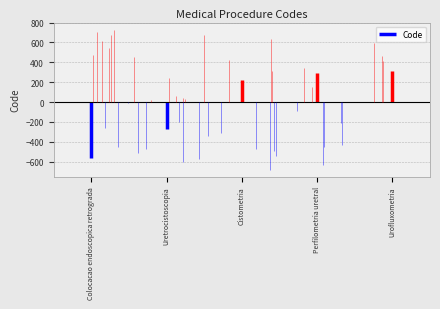

The chart shows a value of 24895 at 90985. True or false?

False